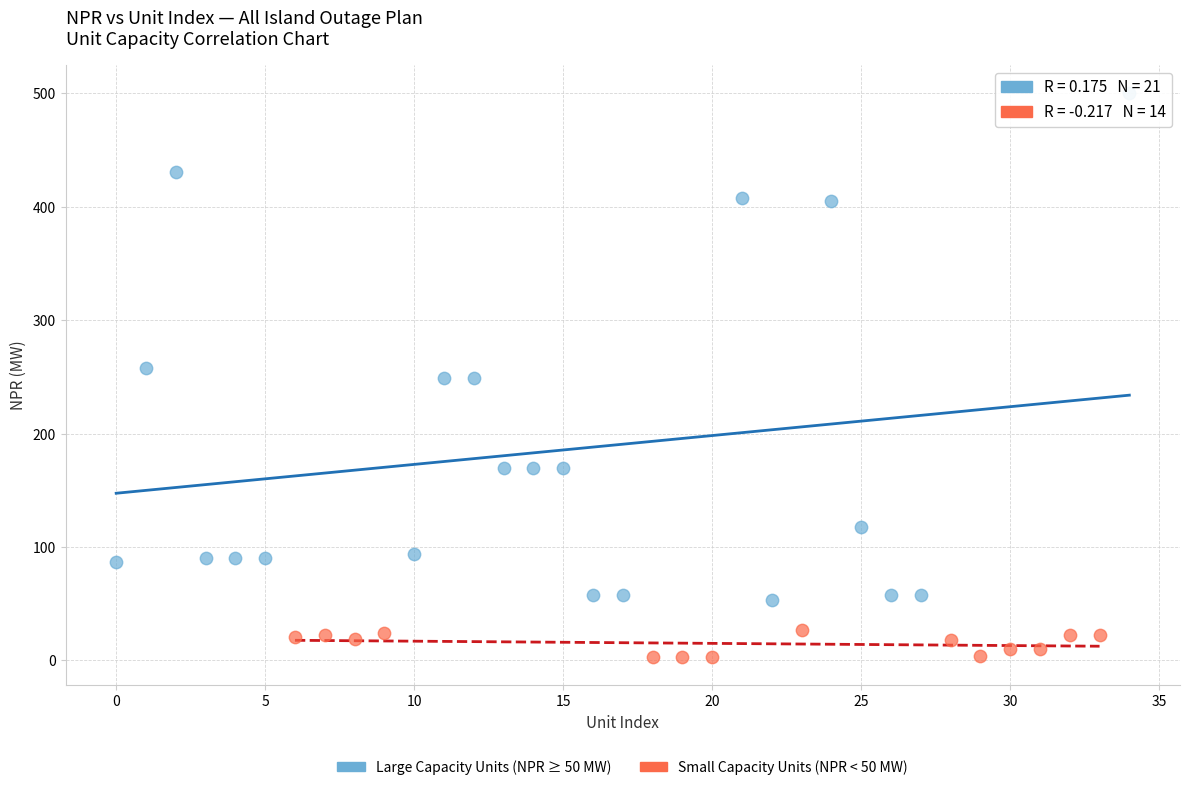

Which series has the largest Y range (max minus min)?

Large Capacity Units (NPR ≥ 50 MW)